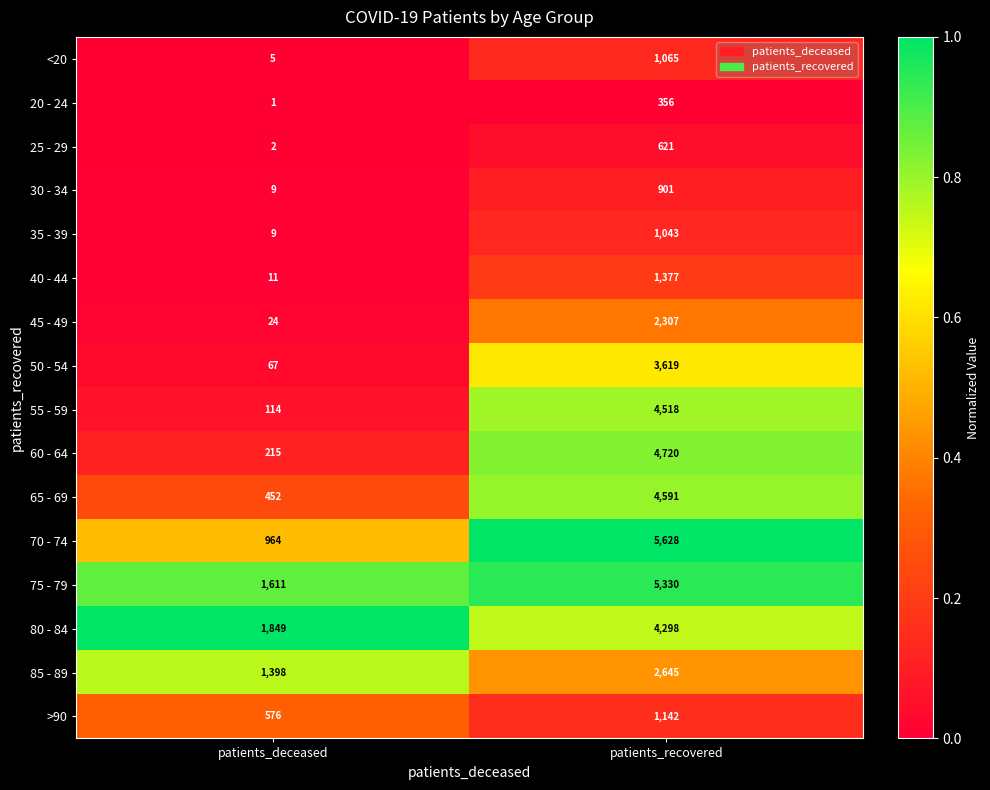

What is the sum of the 80 - 84 values at patients_recovered and patients_deceased?

6147